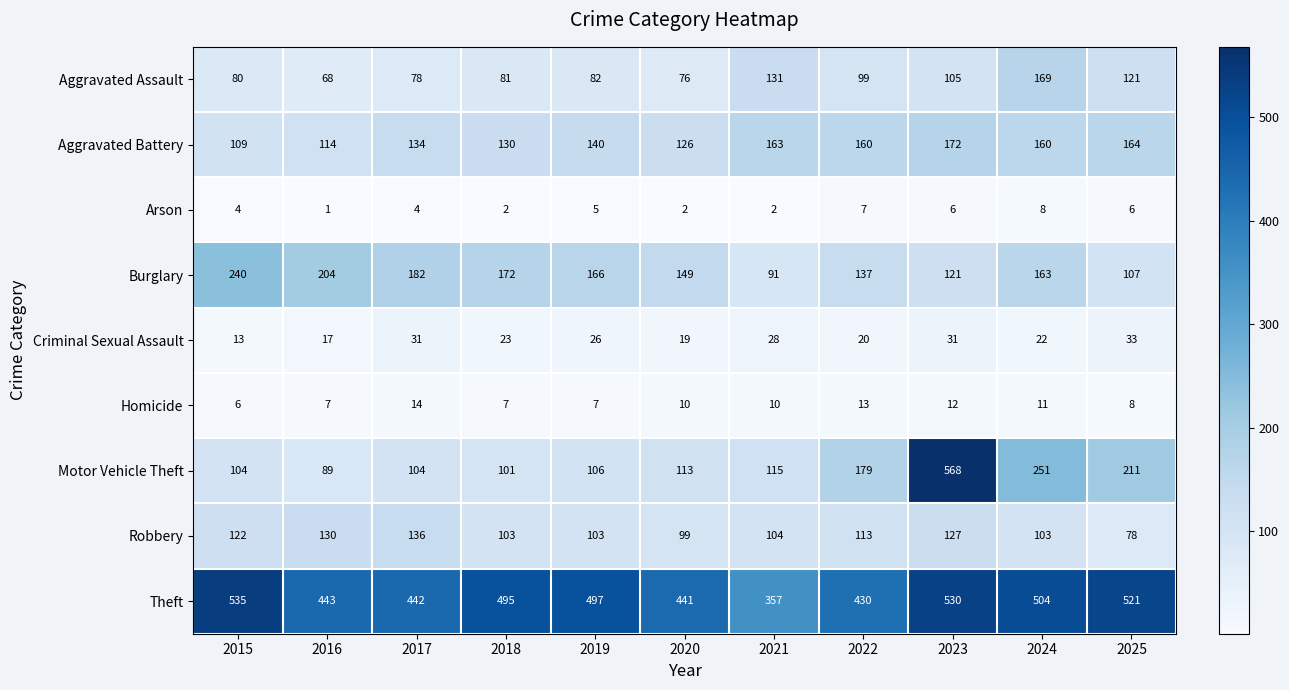

What is the total value across all series at 2023?

1672